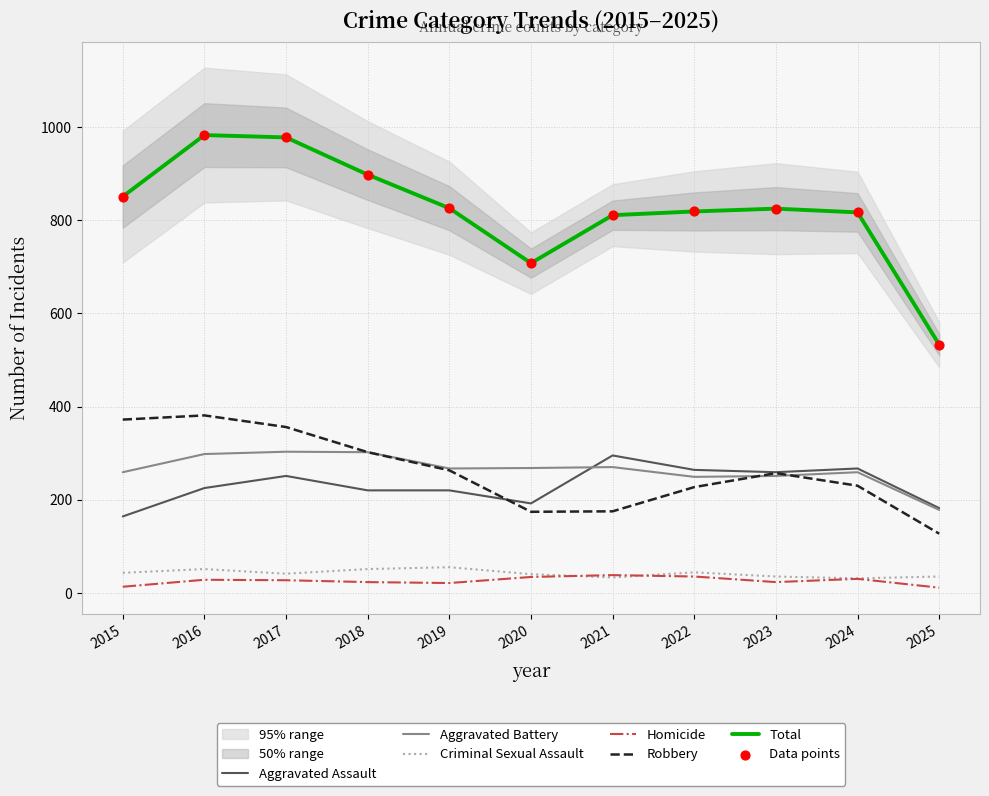

What are all the series names shown in the legend?

Aggravated Assault, Aggravated Battery, Criminal Sexual Assault, Homicide, Robbery, Total